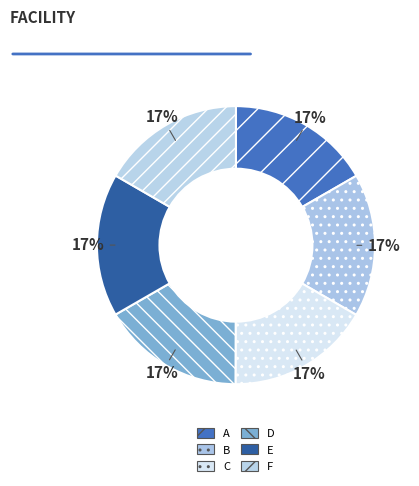

Which category has the biggest portion of the pie?

C